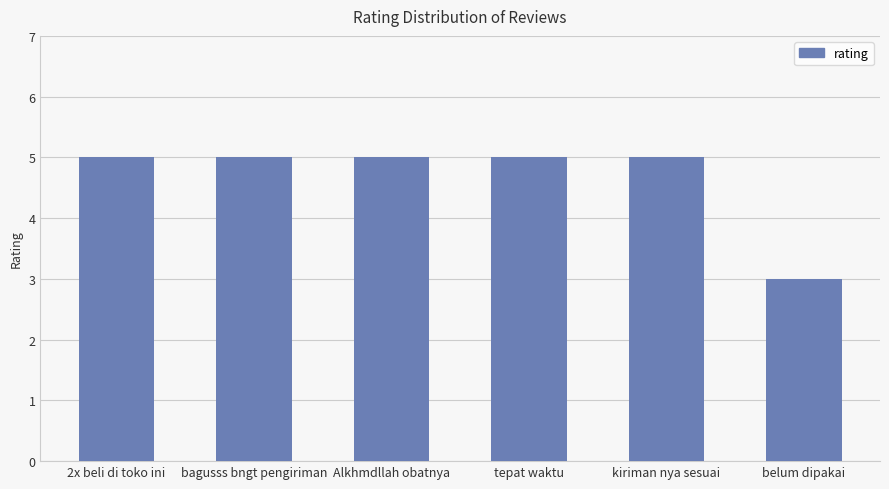

Which category has the lowest value across all series?

belum dipakai